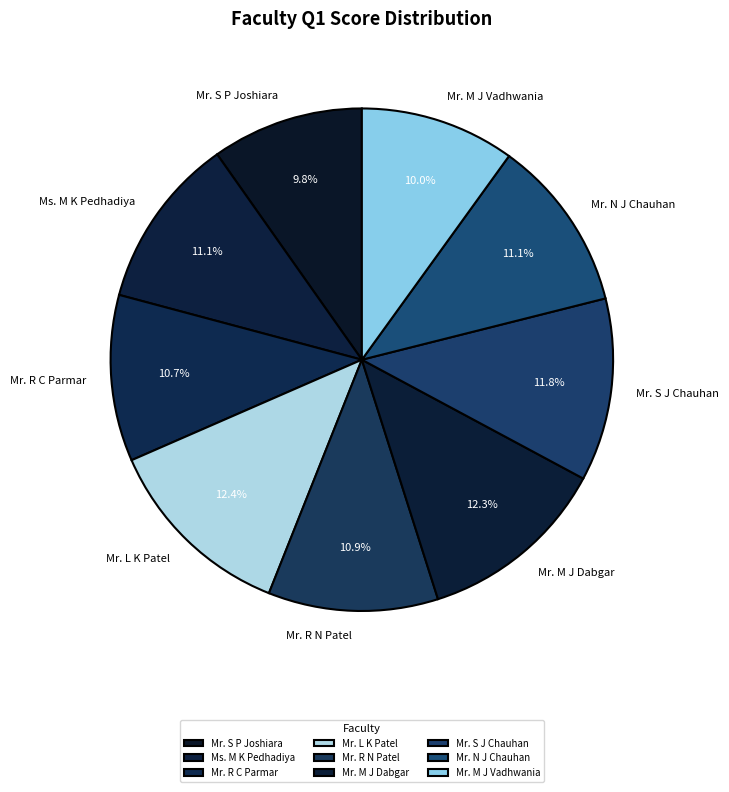

Between Mr. R C Parmar and Mr. M J Dabgar, which is larger?

Mr. M J Dabgar